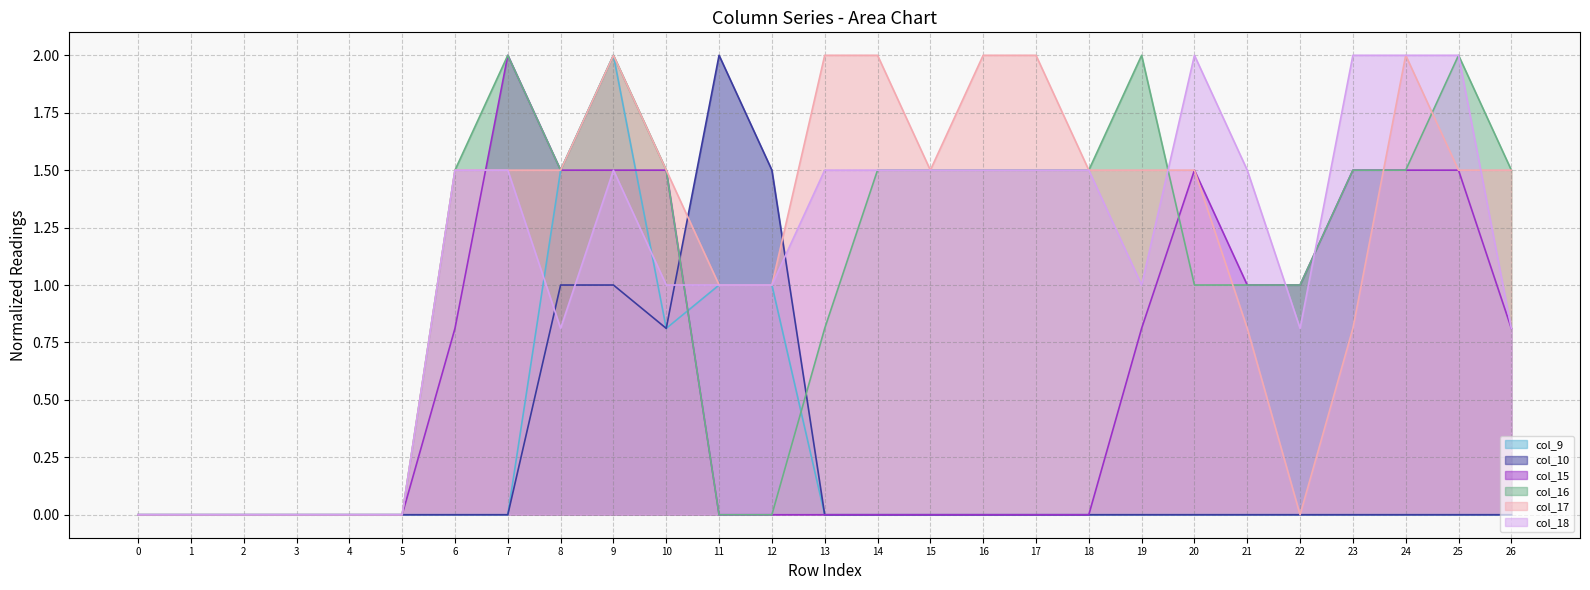

What is the maximum value for col_18?

2.0